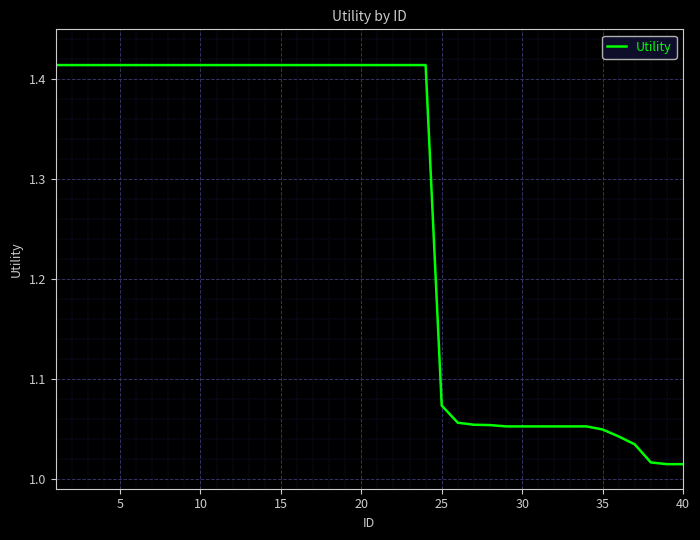

What is the difference between the maximum and minimum values?

0.4